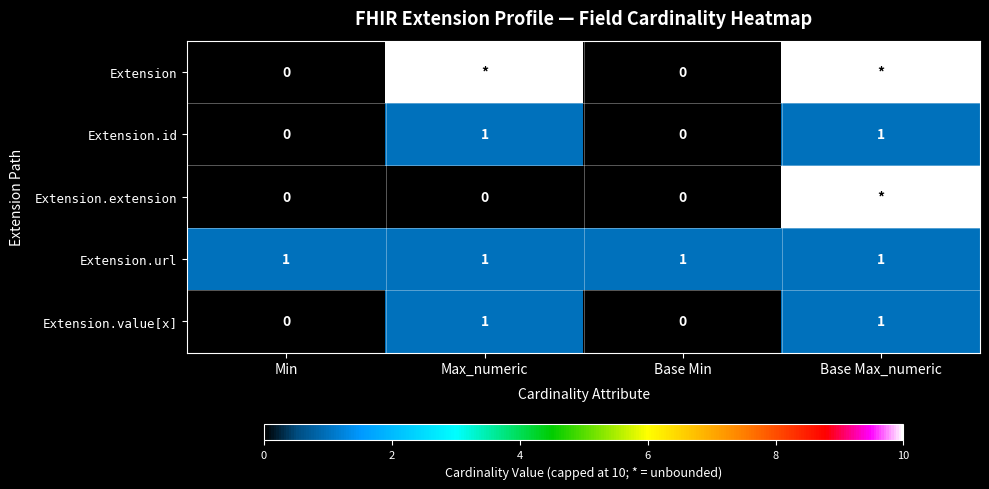

At which category is the sum across all series the highest?

Base Max_numeric